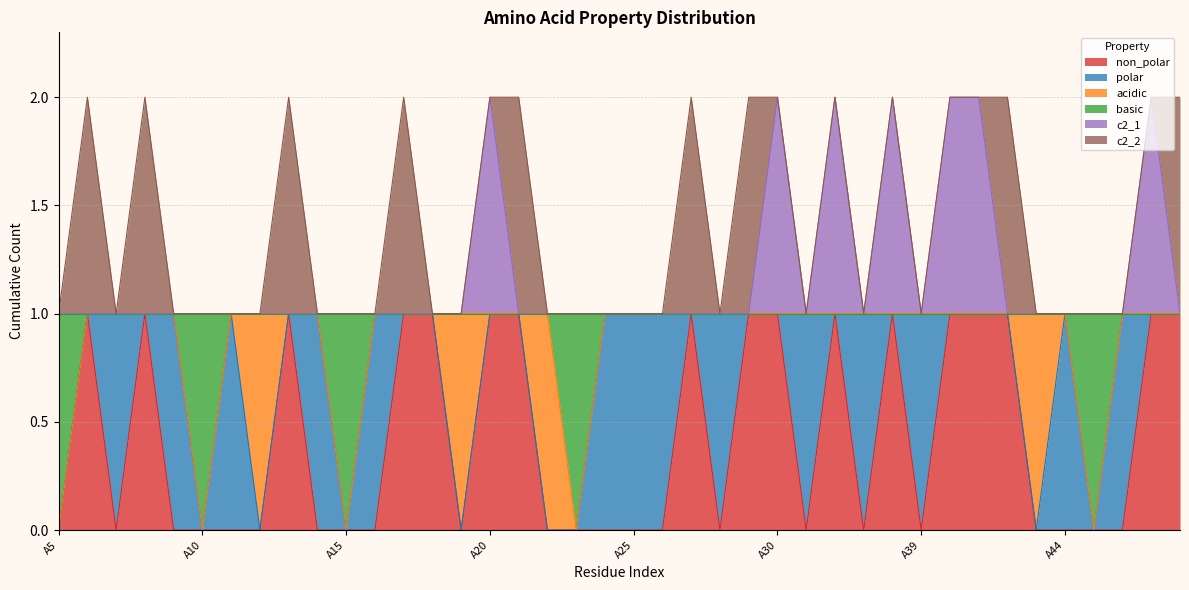

What are all the series names shown in the legend?

non_polar, polar, acidic, basic, c2_1, c2_2